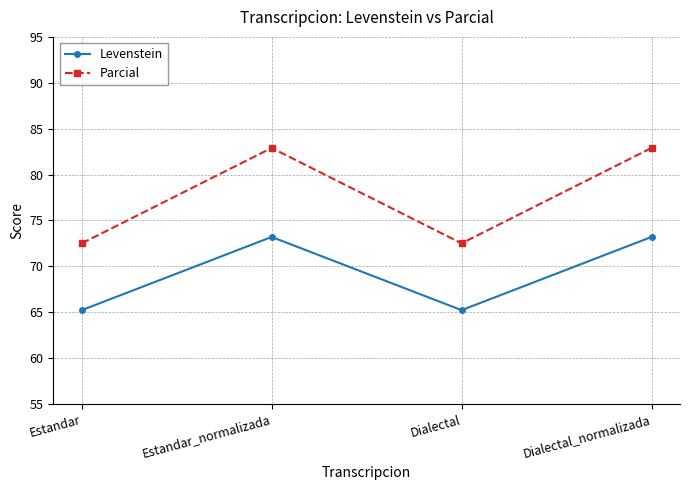

What is the maximum value for Levenstein?

73.2